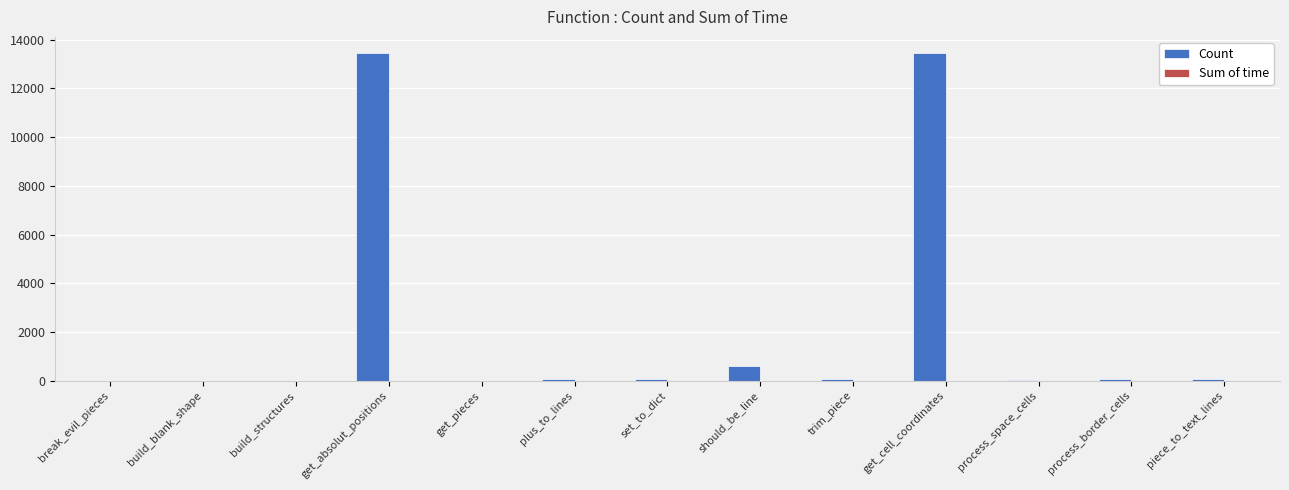

True or false: Count has a value of 13438.0 at get_cell_coordinates.

True